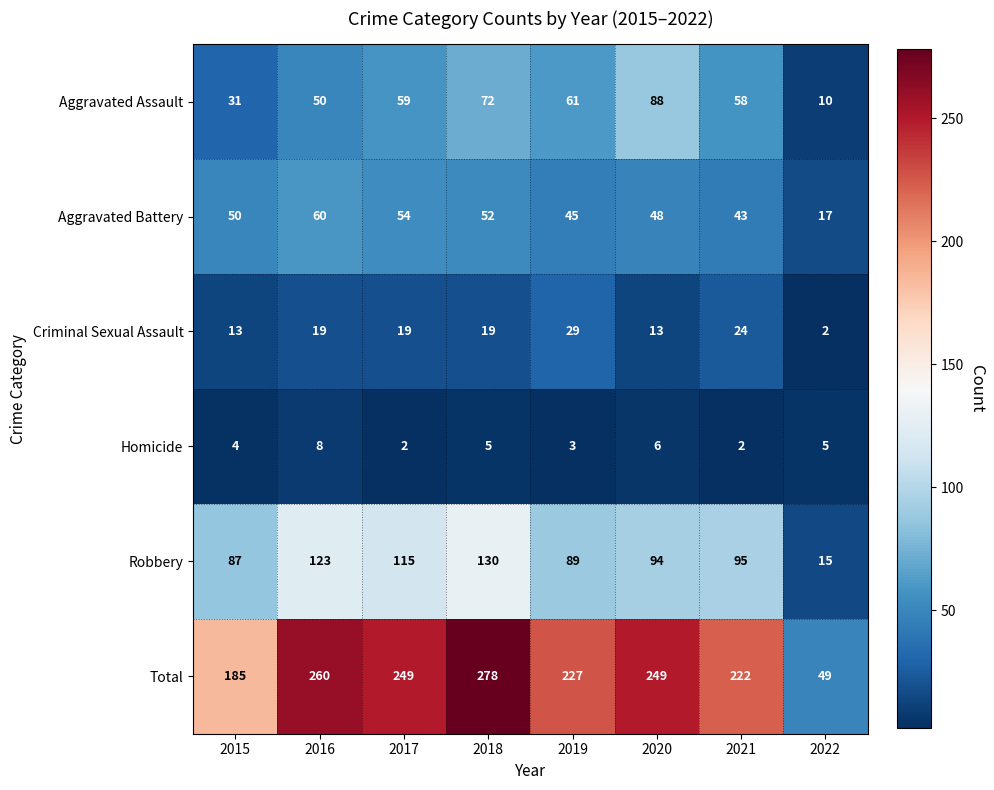

What is the difference between the maximum and minimum values in the Robbery series?

115